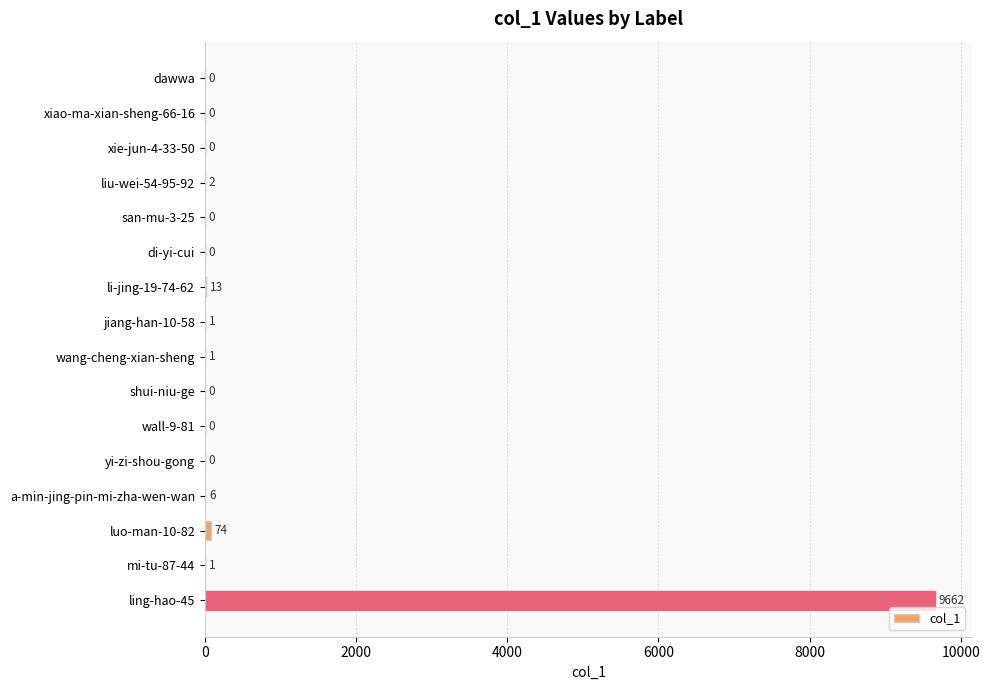

Is it true that the value at dawwa is 5344?

False